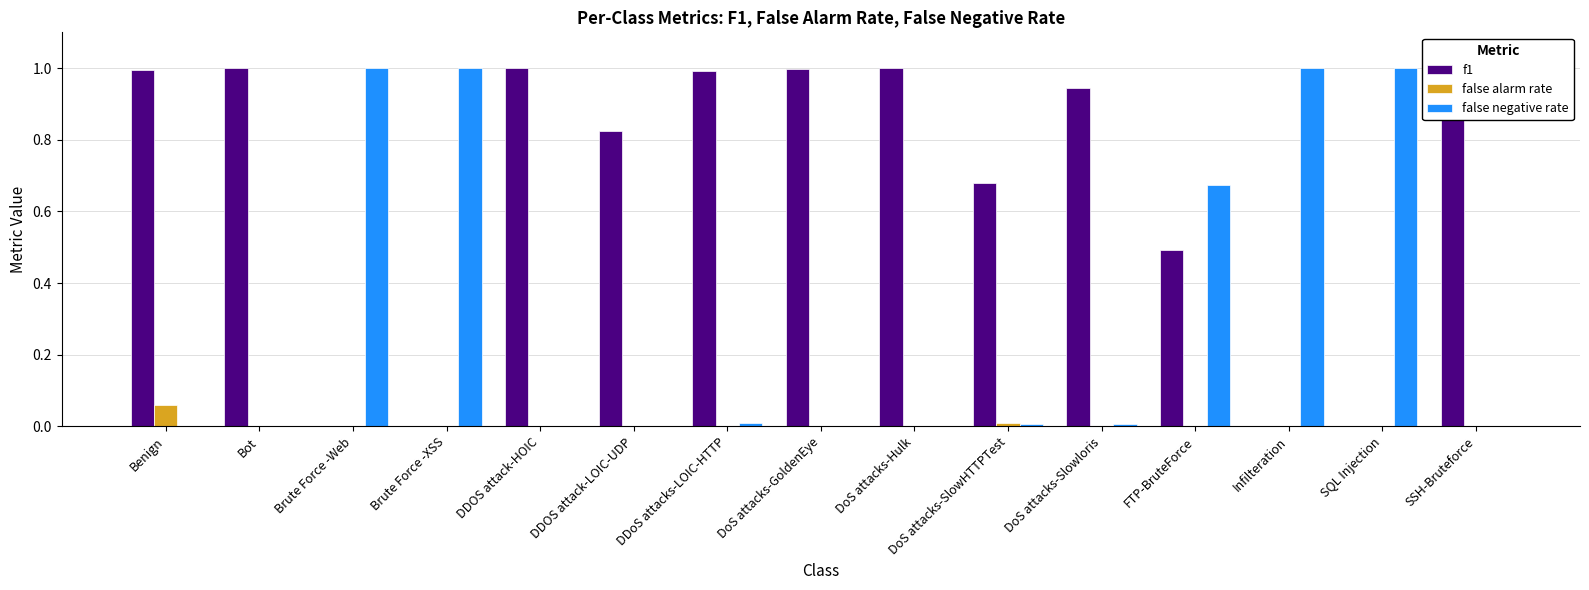

Are the bars horizontal?

No